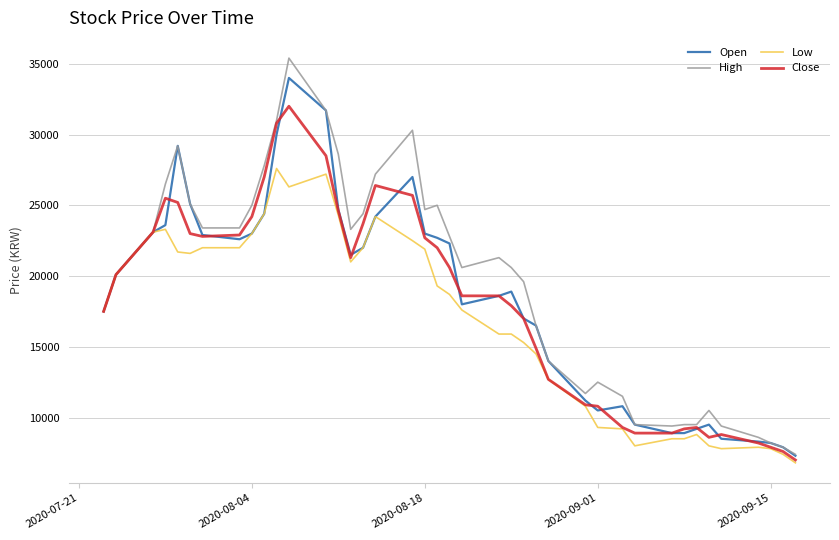

Which series has the largest range (max minus min)?

High